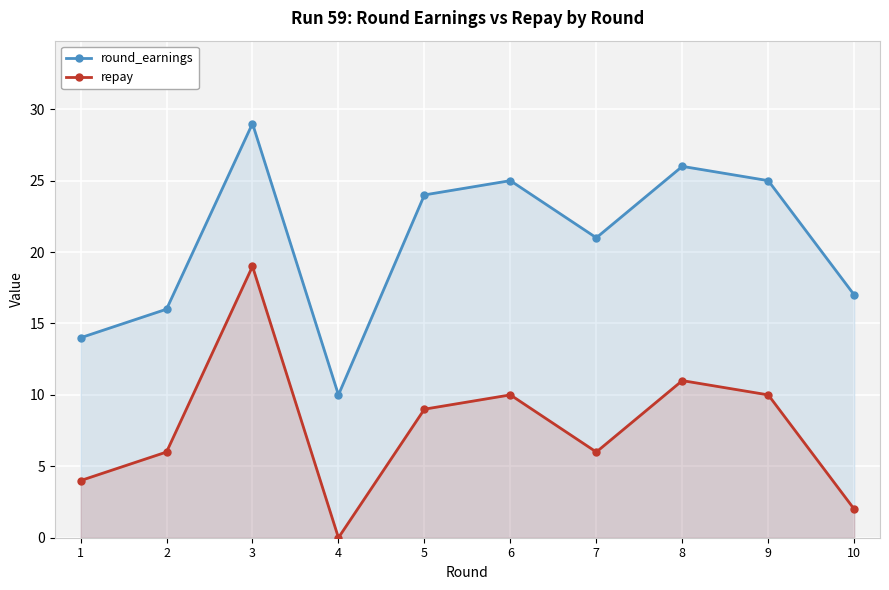

What is the difference between the maximum and minimum values in the round_earnings series?

19